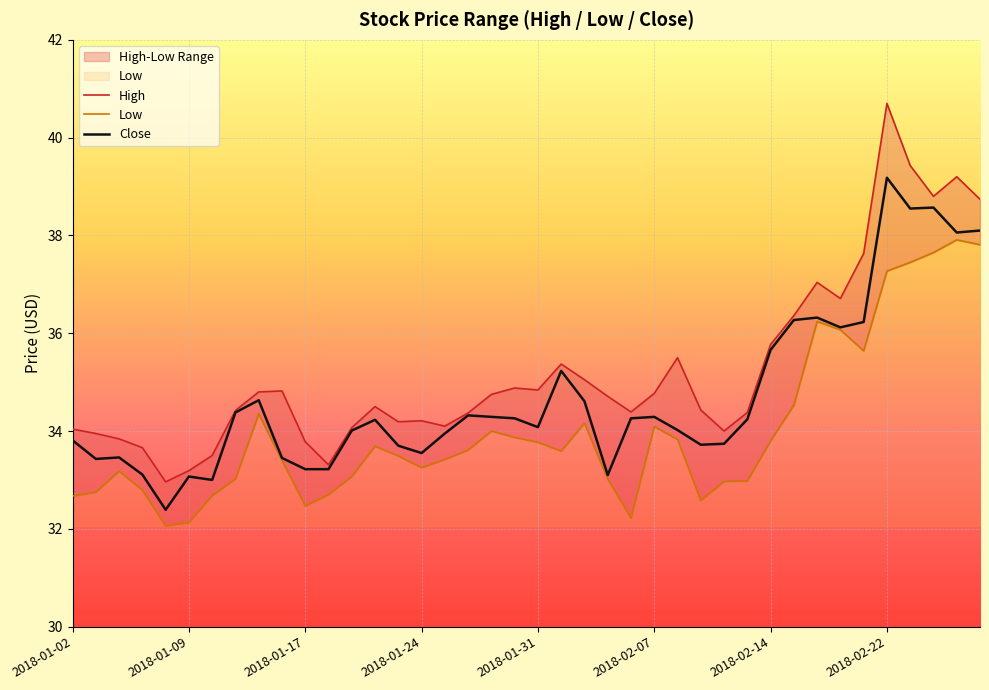

What is the average value of the Low series?

34.0